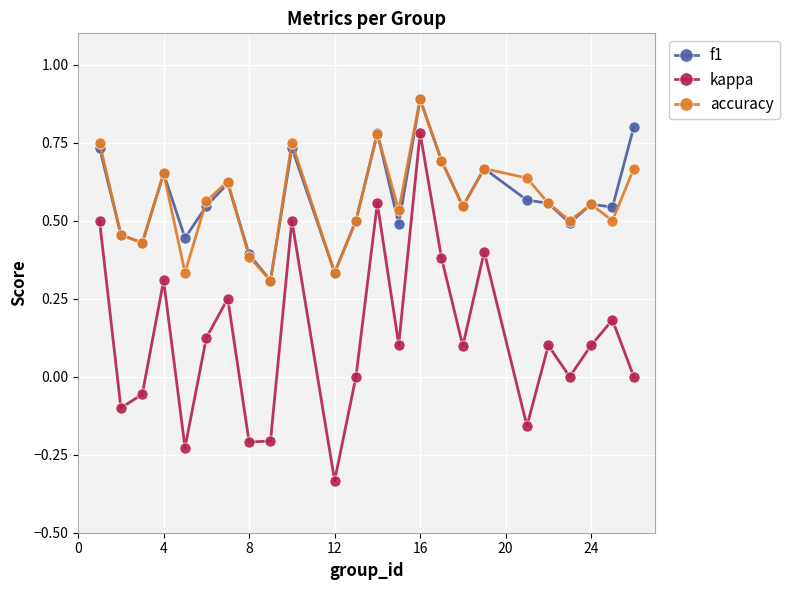

True or false: f1 and kappa cross at least once.

False